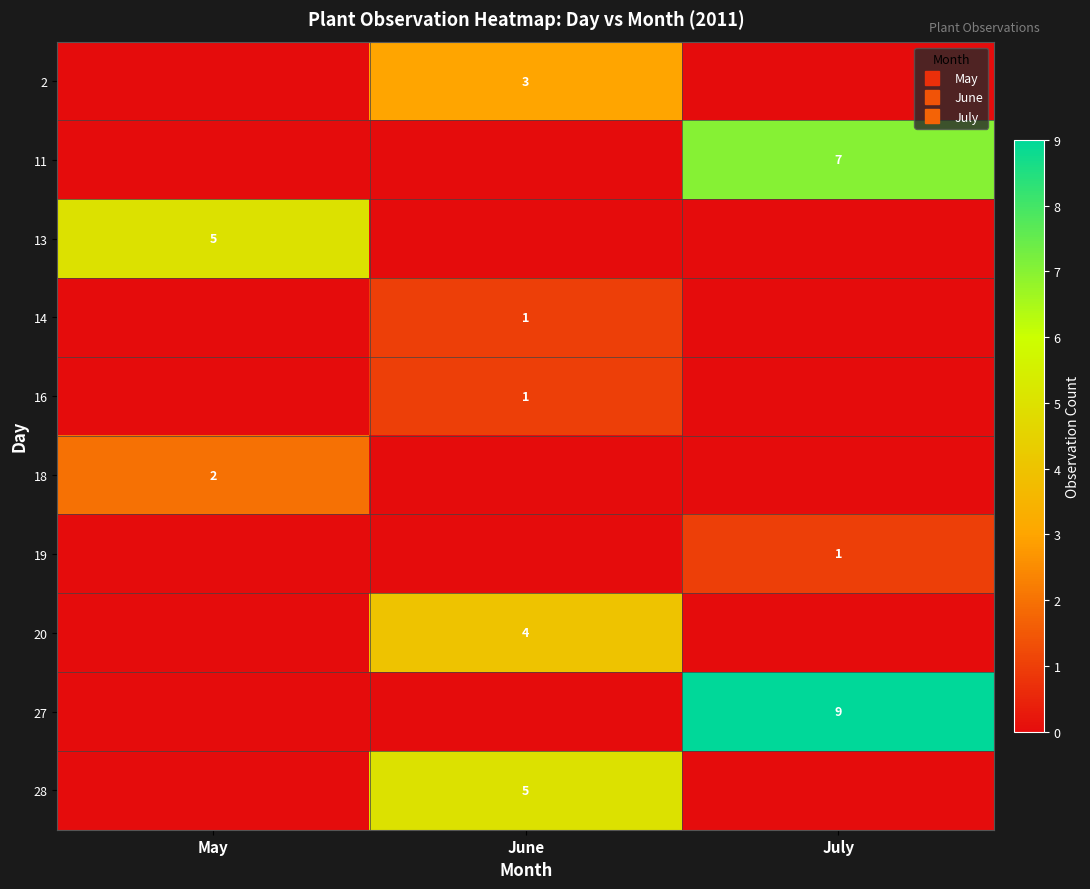

Which label corresponds to the largest value in the chart?

July